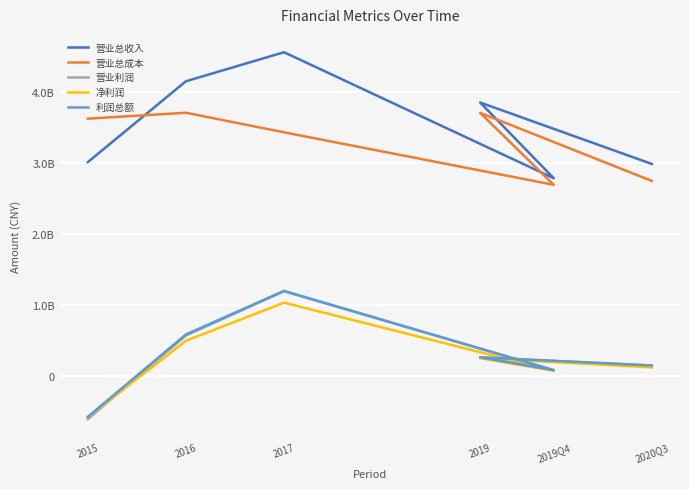

Is it true that 营业利润 equals 47600935.1 at 2019Q4?

False